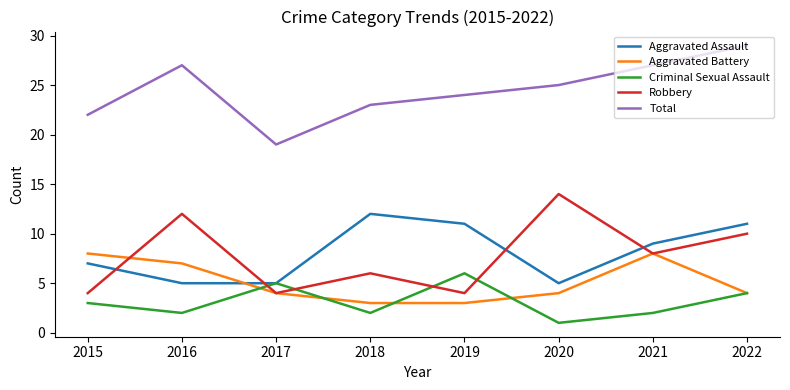

What is the lowest value of the Robbery series?

4